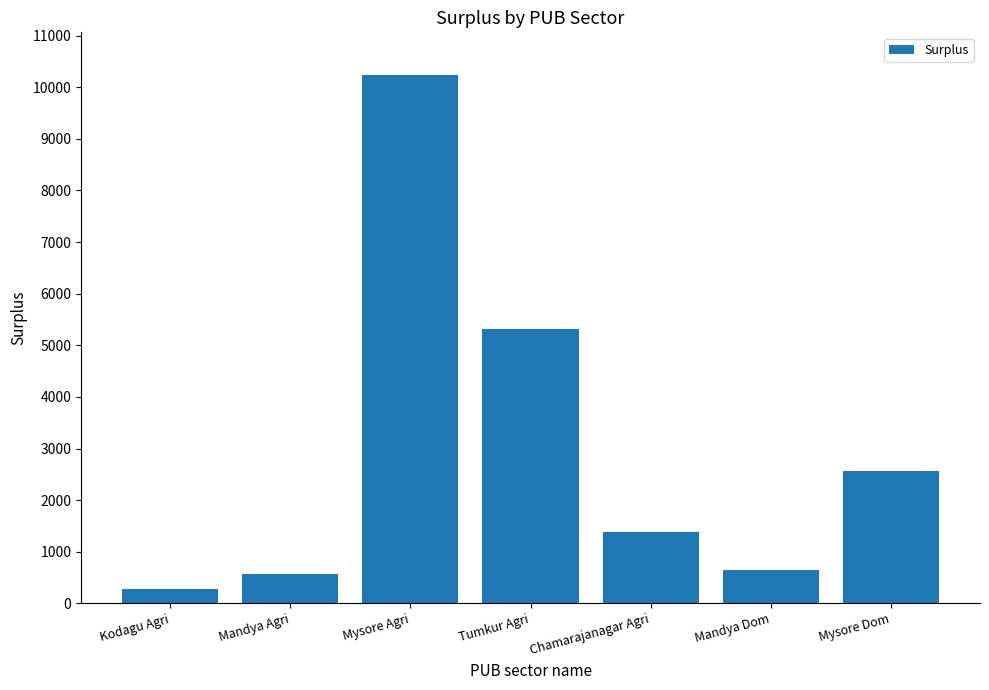

Are the bars grouped side by side (vs. stacked)?

No